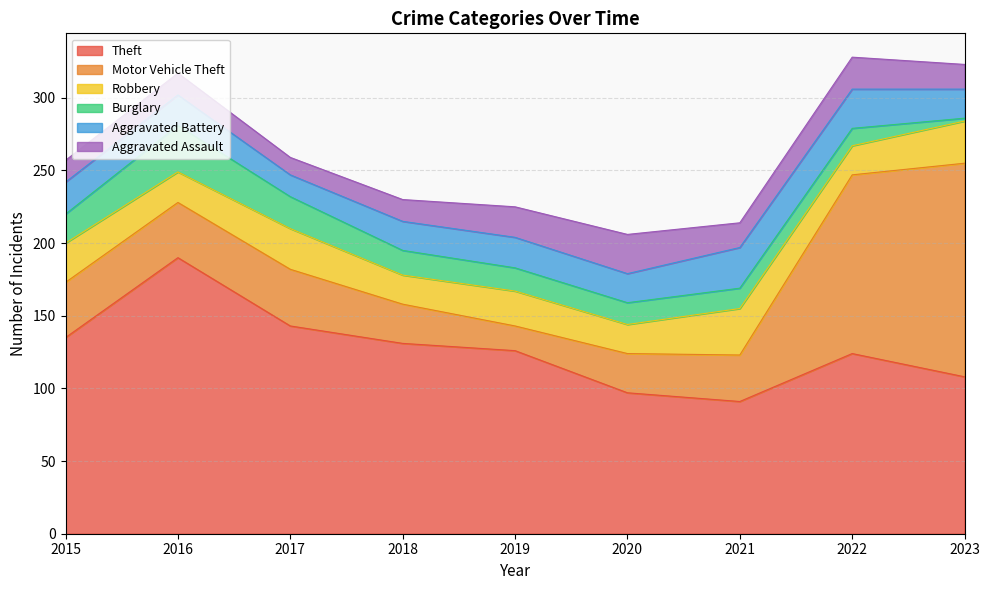

Where is the first local maximum for Aggravated Battery?

2019